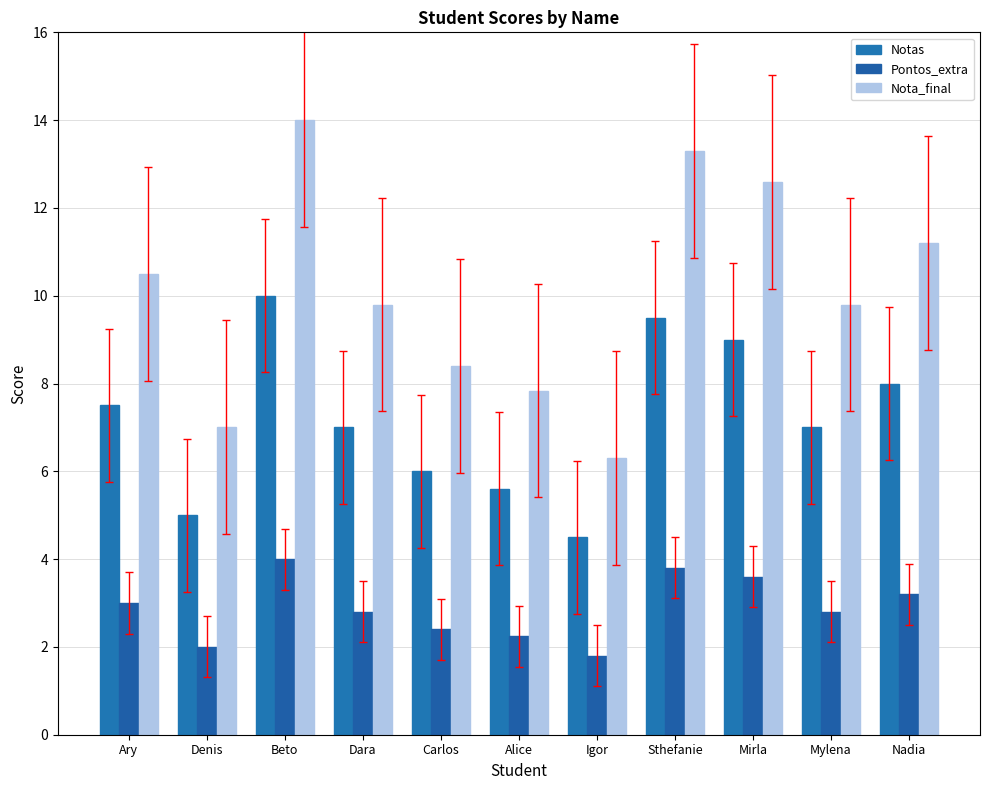

What is the difference between the highest and lowest values at Nadia?

8.0